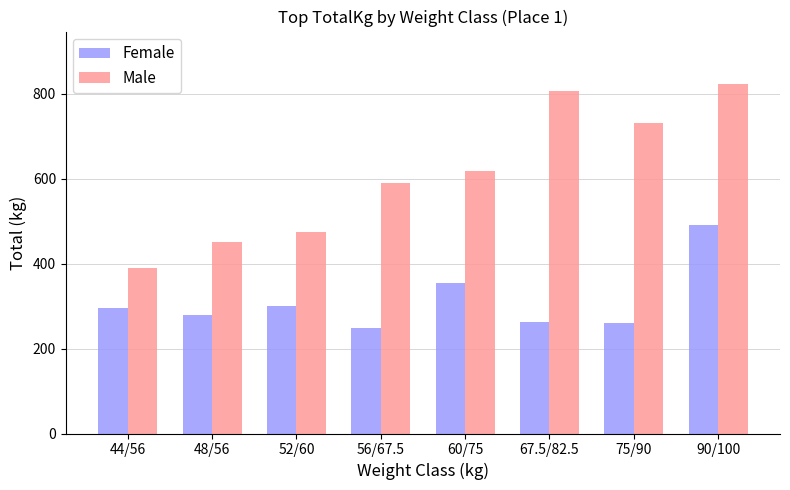

What is the difference between the Male values at 75/90 and 52/60?

255.0